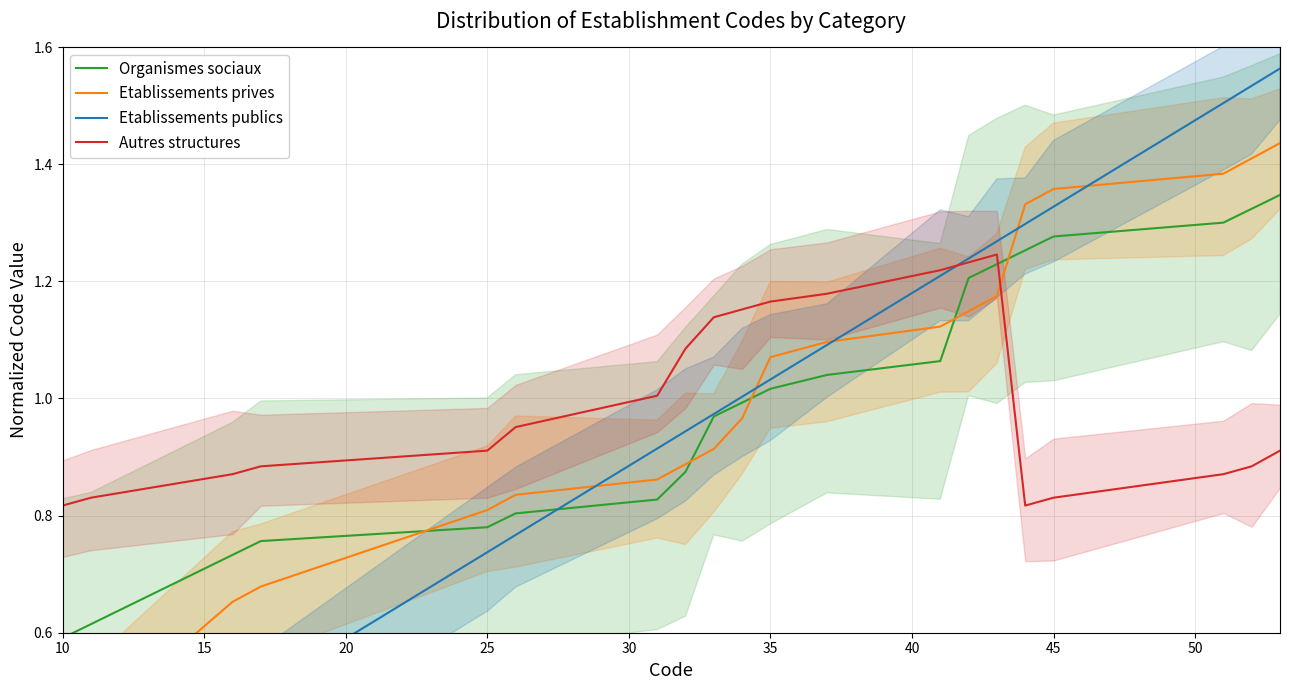

Is it true that Autres structures equals 0.3 at 35?

False